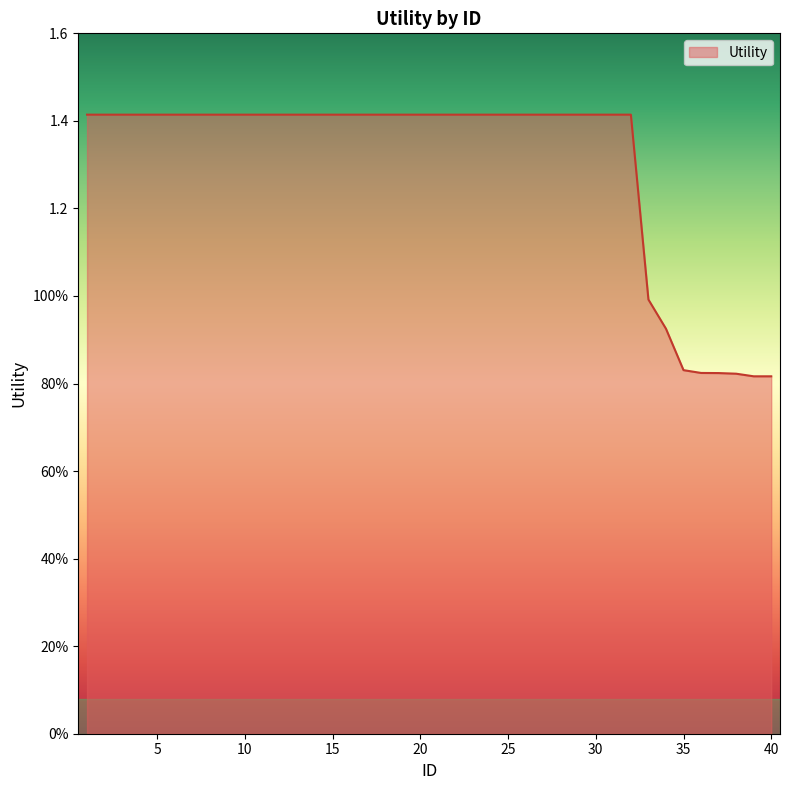

Does the chart have visible grid lines?

No